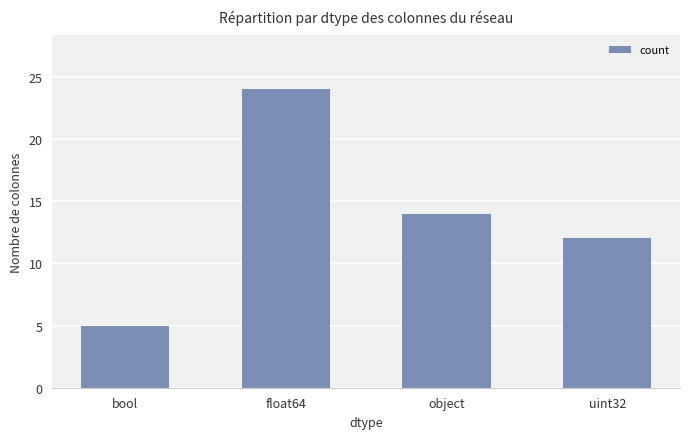

What is the smallest value displayed?

5